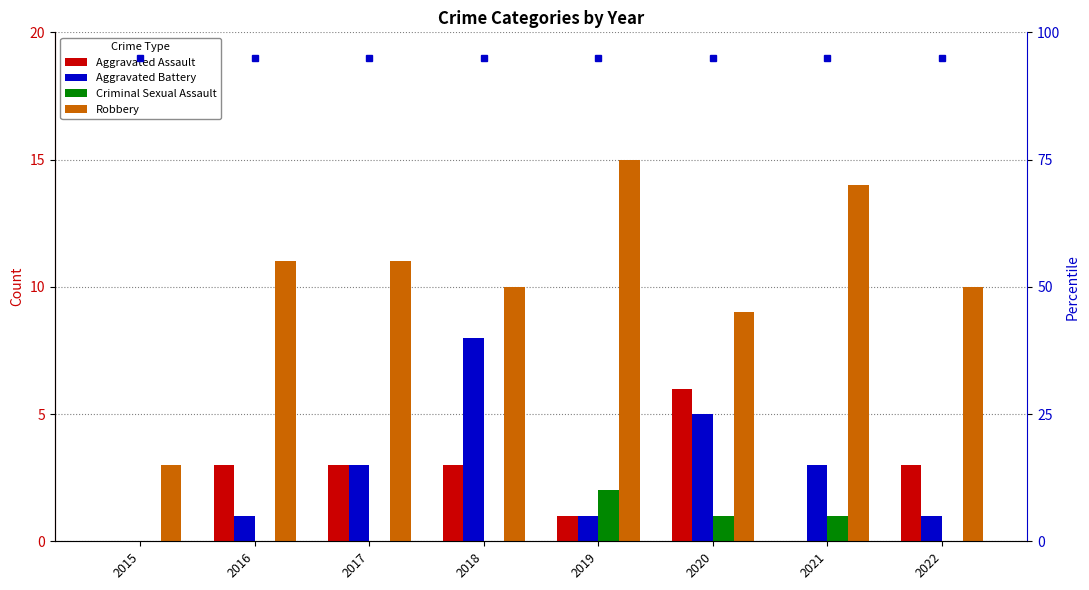

True or false: Criminal Sexual Assault has a value of 1 at 2015.

False